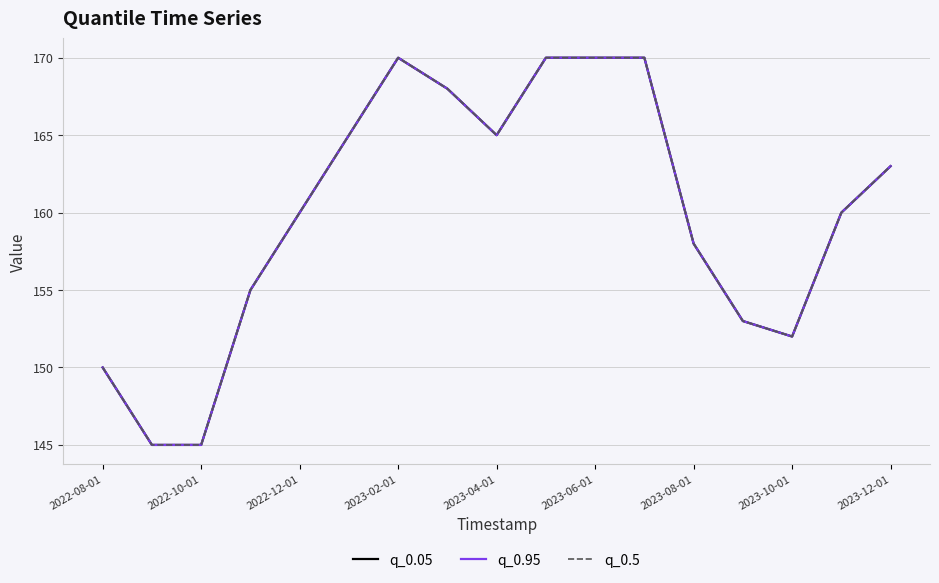

Which series has the largest total across all categories?

q_0.05